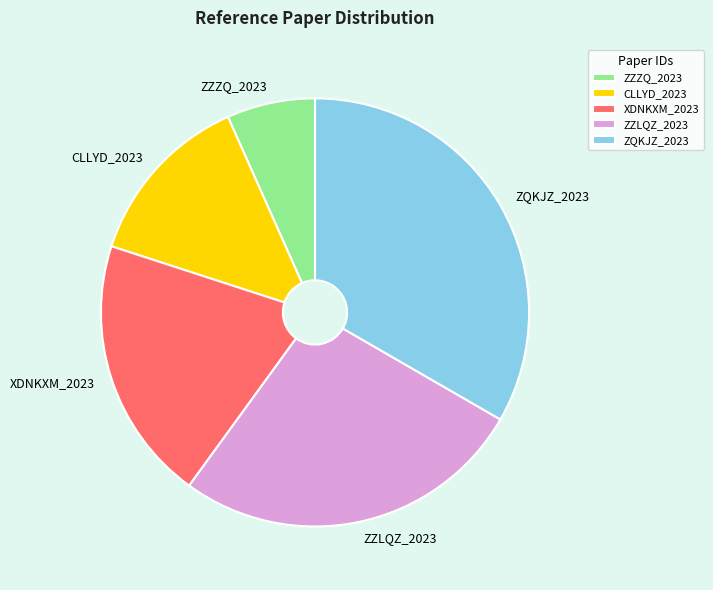

Do CLLYD_2023 and ZQKJZ_2023 together represent more than half of the pie?

No